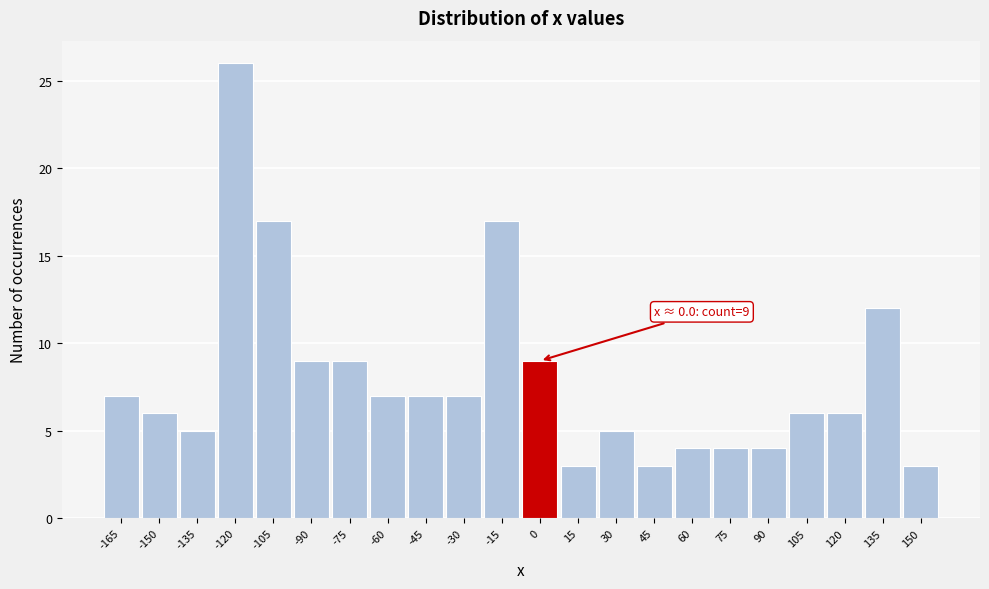

Reading left to right, list all the values displayed in this chart.

7	6	5	26	17	9	9	7	7	7	17	9	3	5	3	4	4	4	6	6	12	3